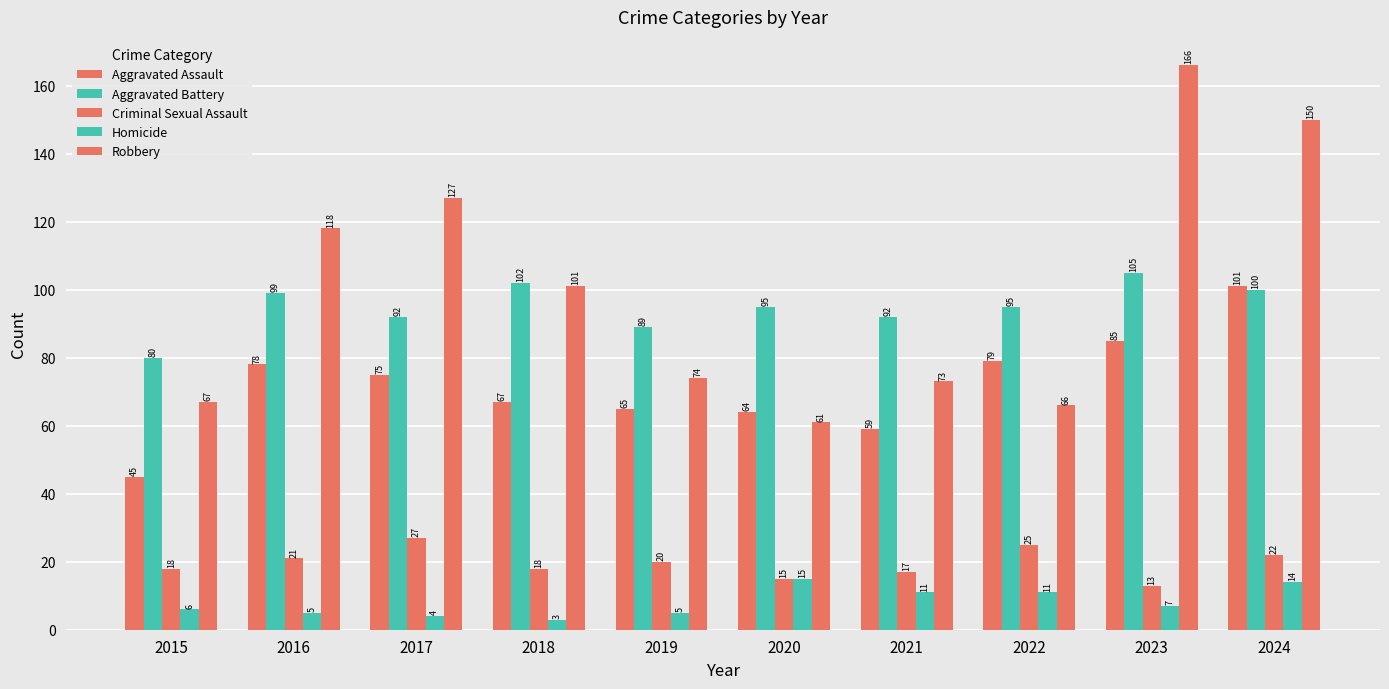

What is the maximum value shown in the chart?

166